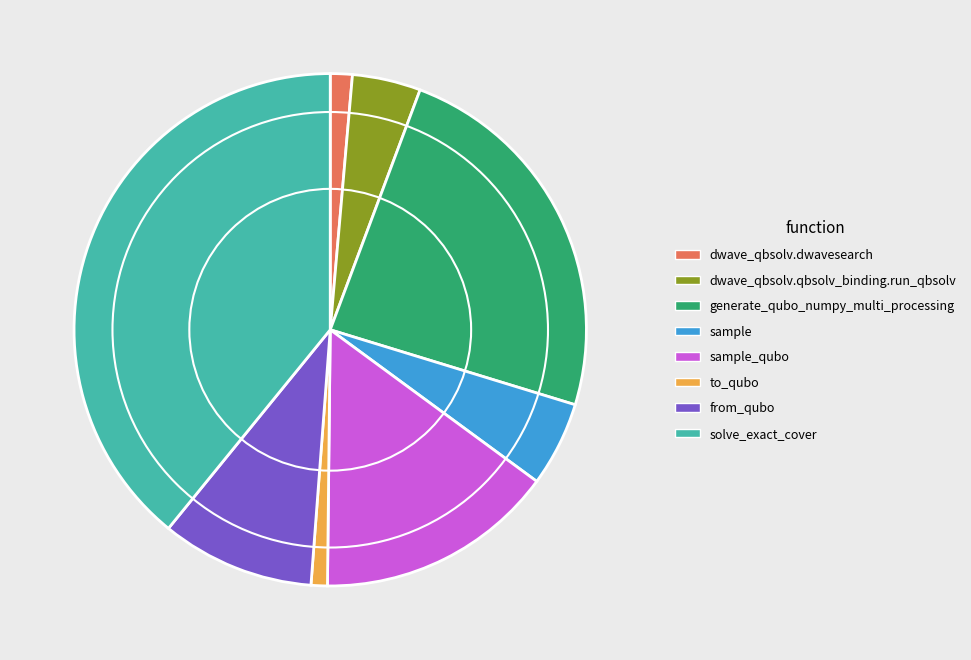

What is the ratio of the value at solve_exact_cover to the value at dwave_qbsolv.qbsolv_binding.run_qbsolv?

9.1